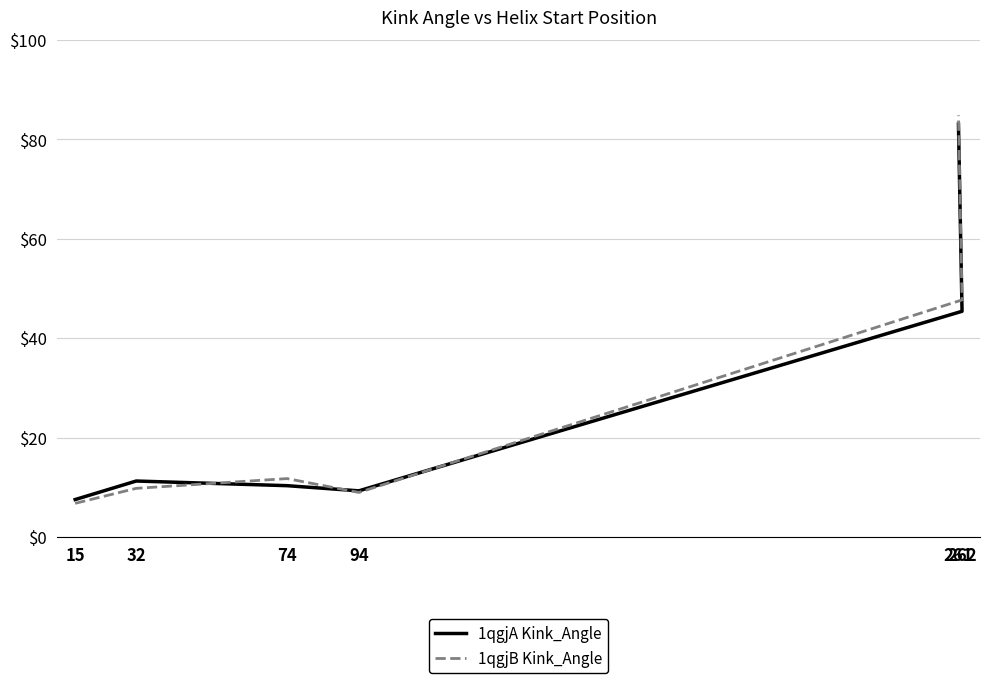

What position from the right is 262?

2